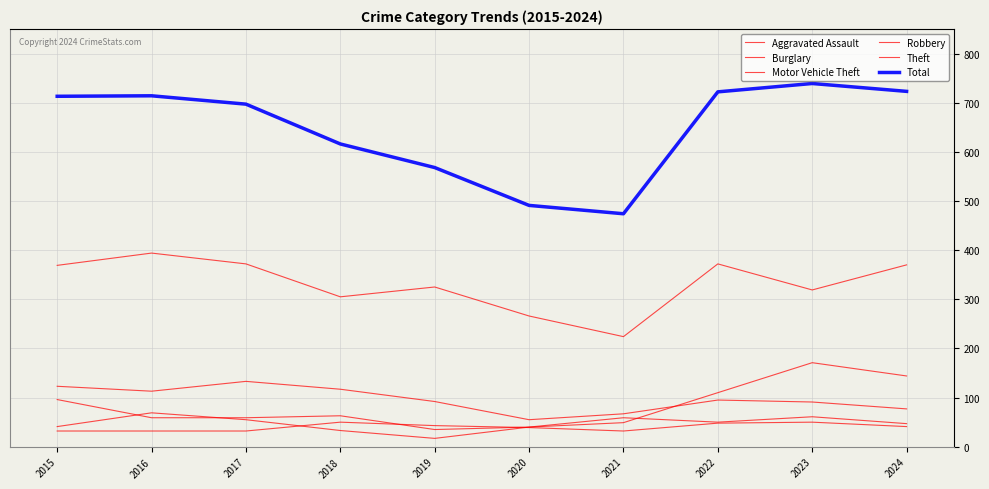

Between 2016 and 2019, which series saw the biggest shift?

Total